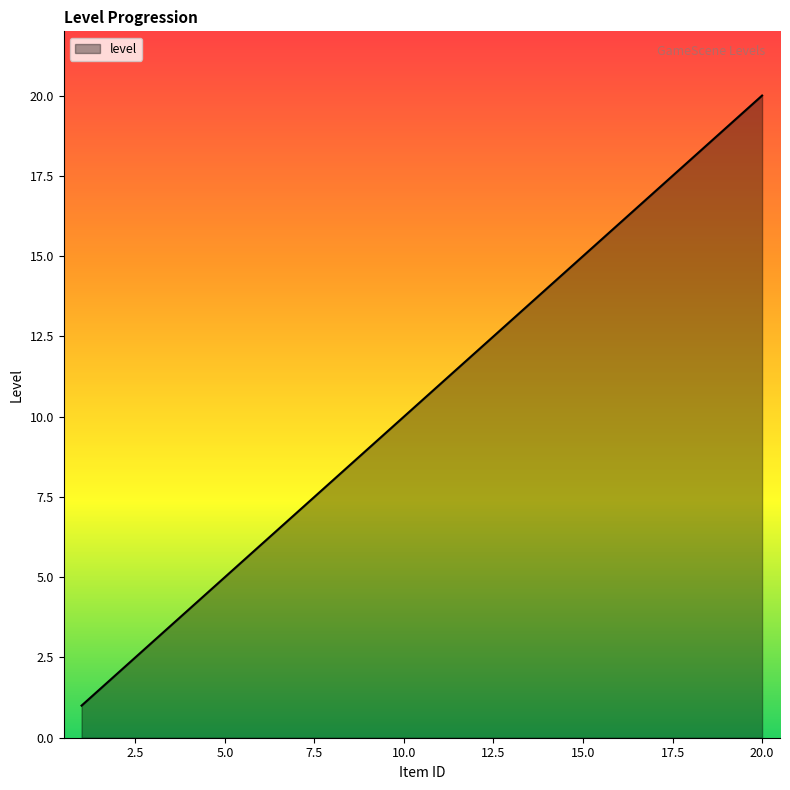

What is the difference between the maximum and minimum values?

19